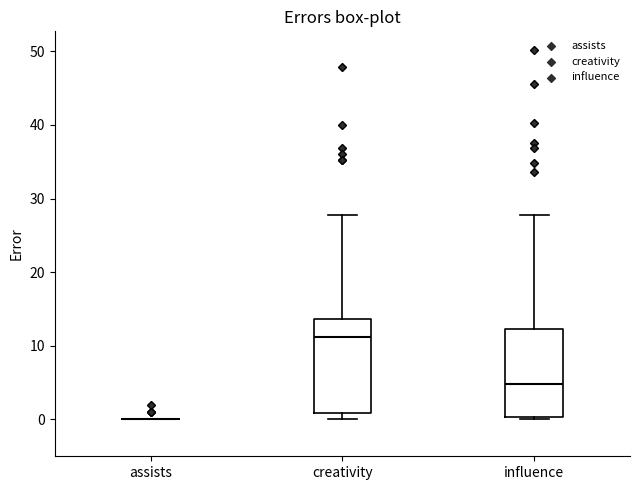

Where does the median line of the box for creativity sit on the y-axis? The values are not printed on the chart, so give them approximately, as read against the axis.

11